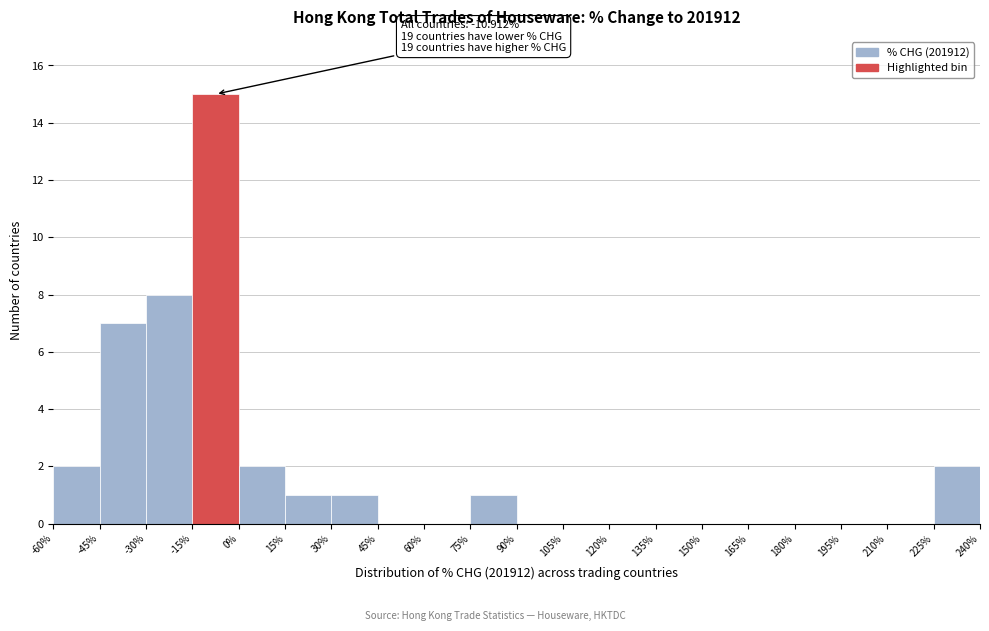

Which range on the x-axis has the tallest bar?

-15% to 0%